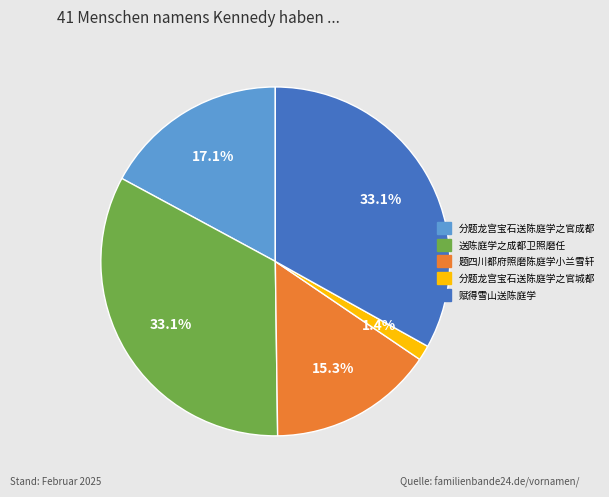

How many segments does this pie chart have?

5